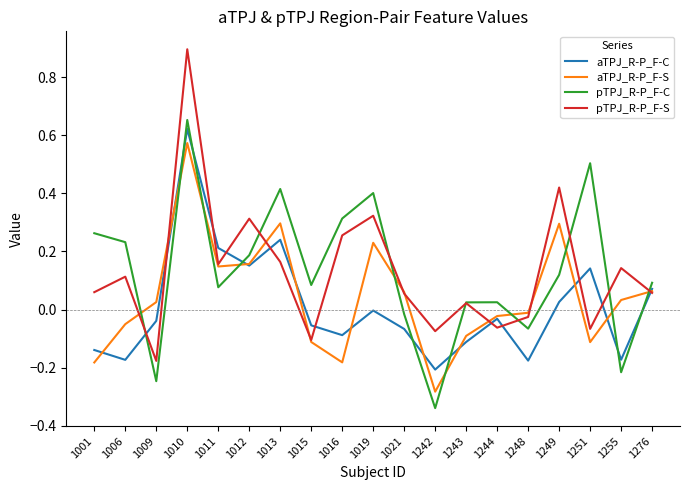

At which label does aTPJ_R-P_F-C reach its minimum?

1242